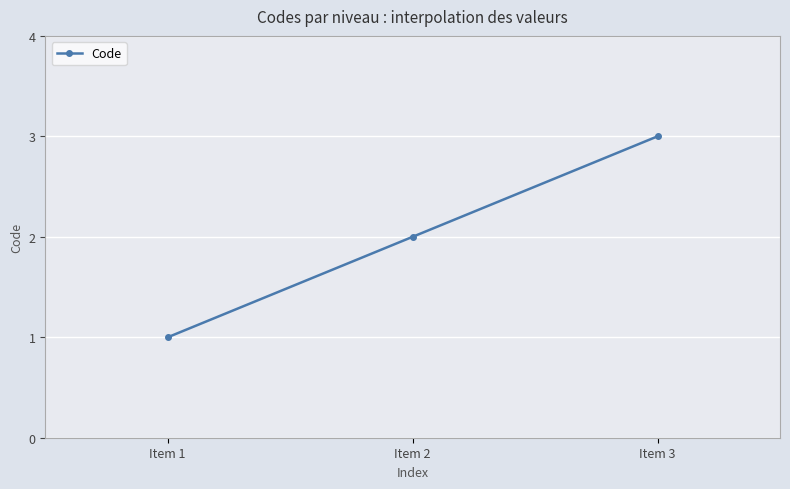

True or false: the data shows 1 at Item 1.

True